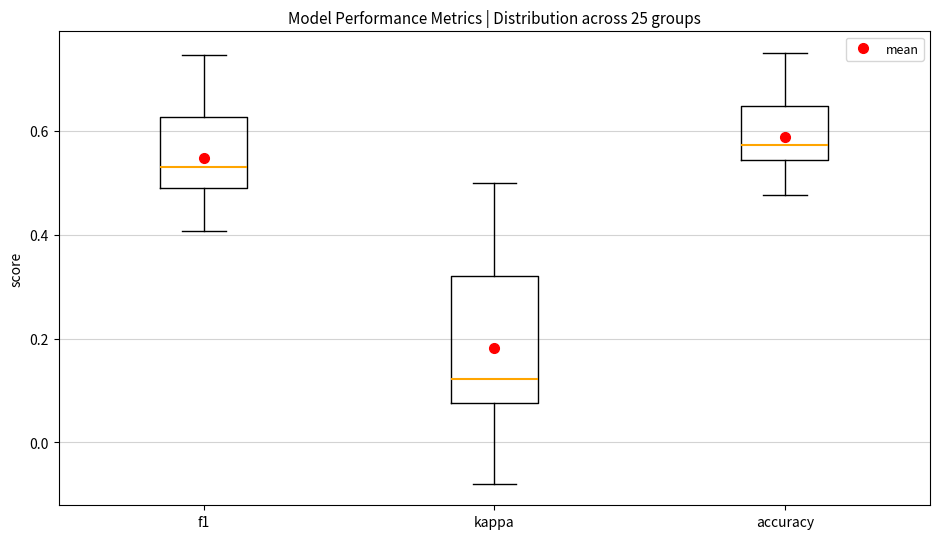

Reading left to right, read every box against the y-axis: the position of its median line, the range the box covers, and the ends of its whiskers. The values are not printed on the chart, so give them approximately, as read against the axis.

f1: median 0.52, box 0.50 to 0.62, whiskers 0.40 to 0.74
kappa: median 0.12, box 0.08 to 0.32, whiskers -0.08 to 0.50
accuracy: median 0.58, box 0.54 to 0.64, whiskers 0.48 to 0.76